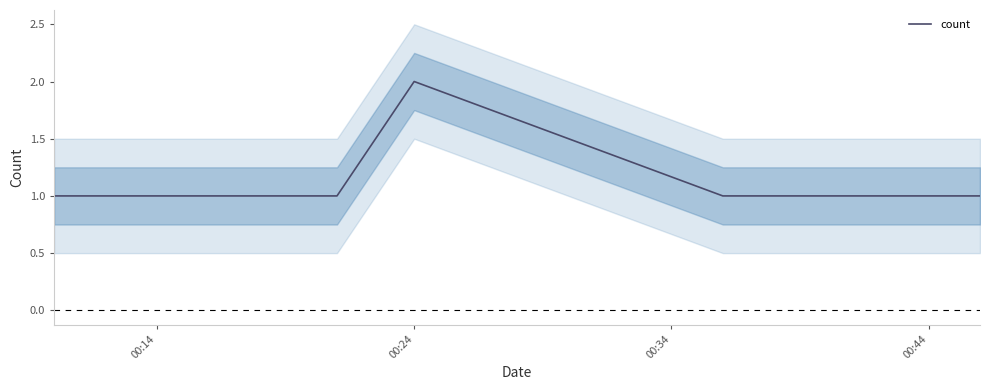

At which label is the value closest to 1?

00:14